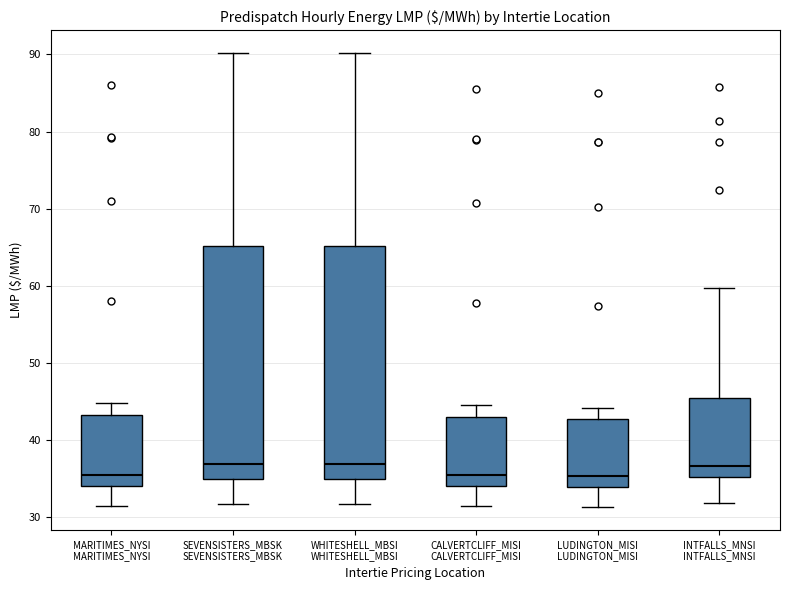

Where does the median line of the box for WHITESHELL_MBSI WHITESHELL_MBSI sit on the y-axis? The values are not printed on the chart, so give them approximately, as read against the axis.

37